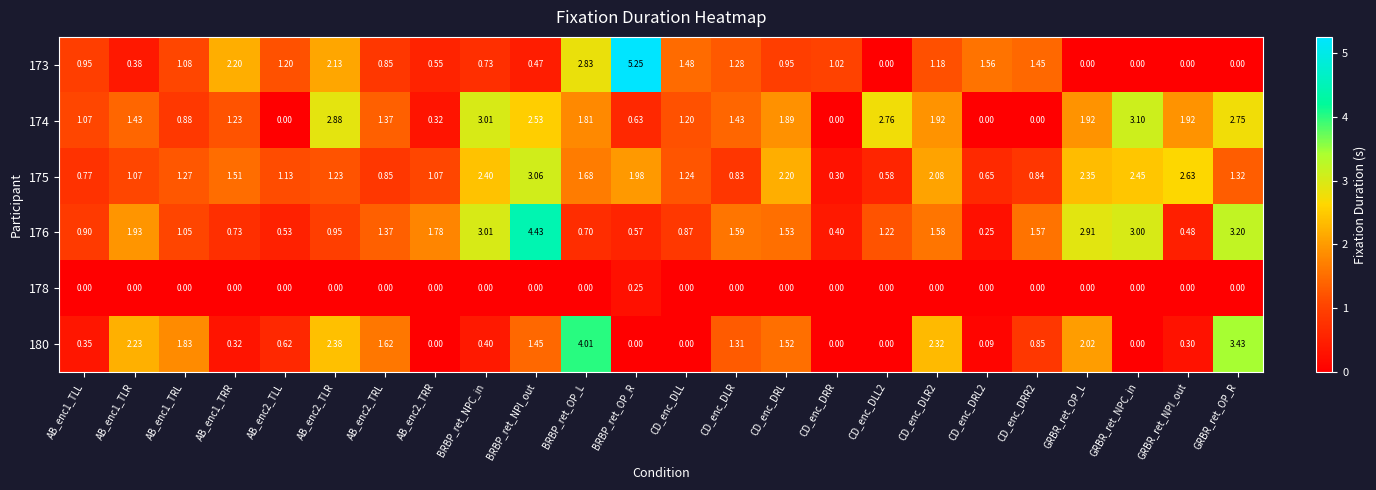

Which category has the highest value in the 180 series?

BRBP_ret_OP_L